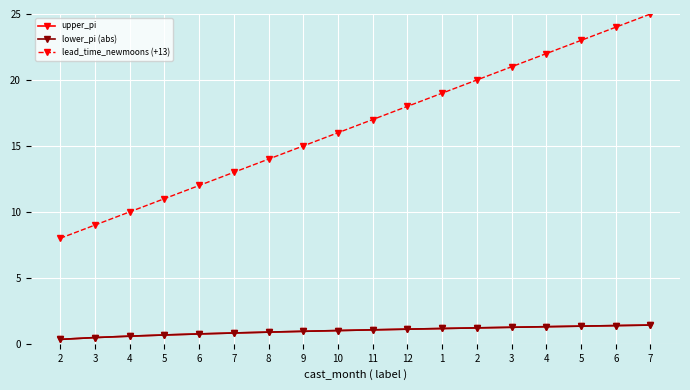

The lower_pi (abs) series shows 0.7 at 1. True or false?

False